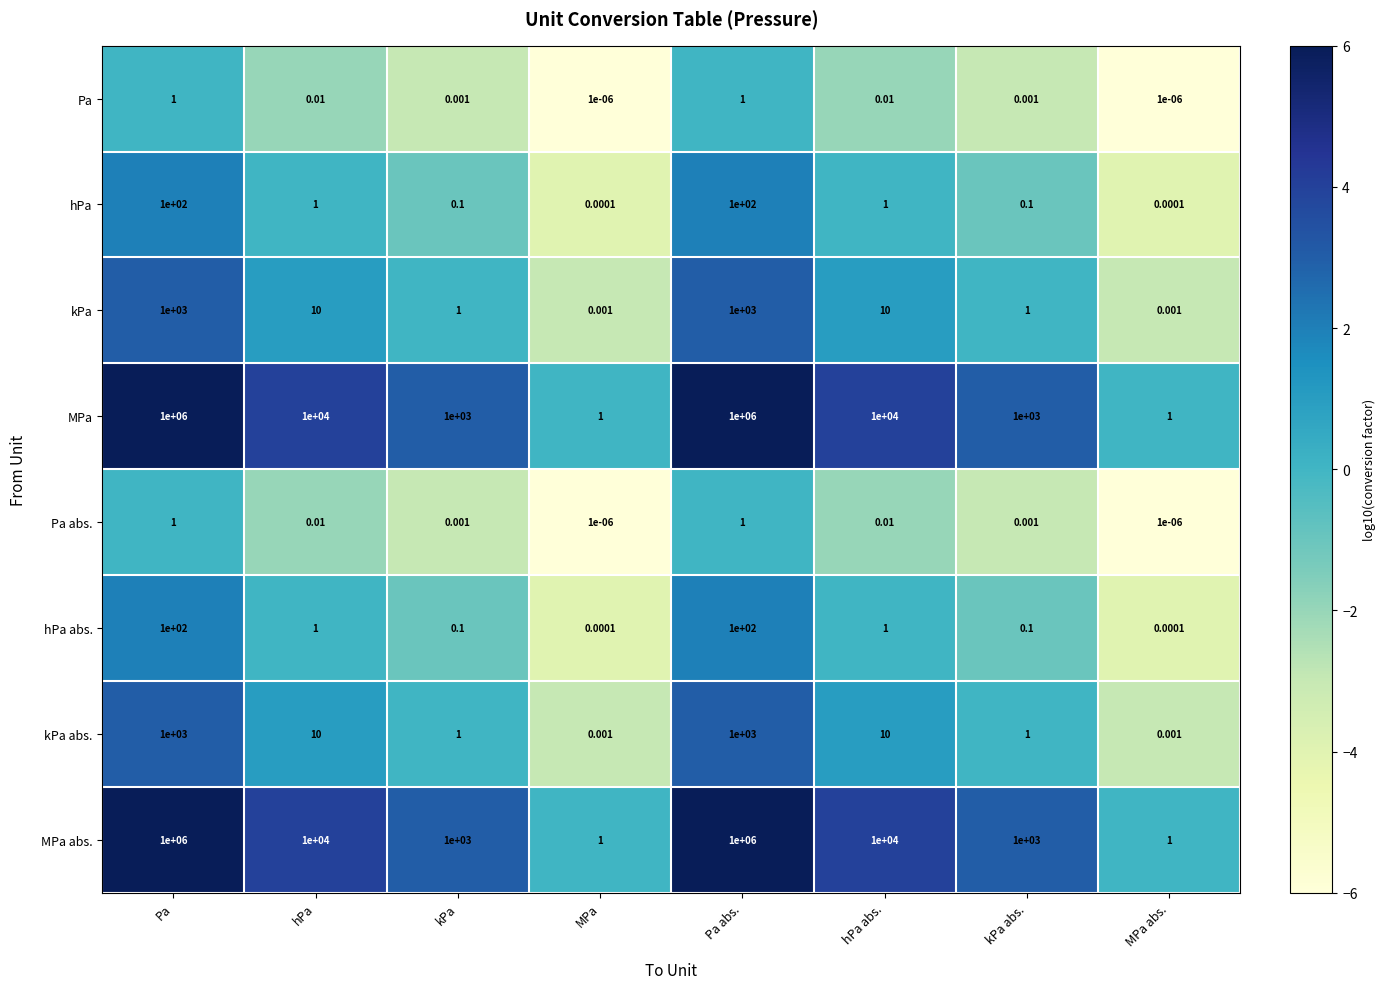

At which label does MPa abs. first exceed 10000?

Pa